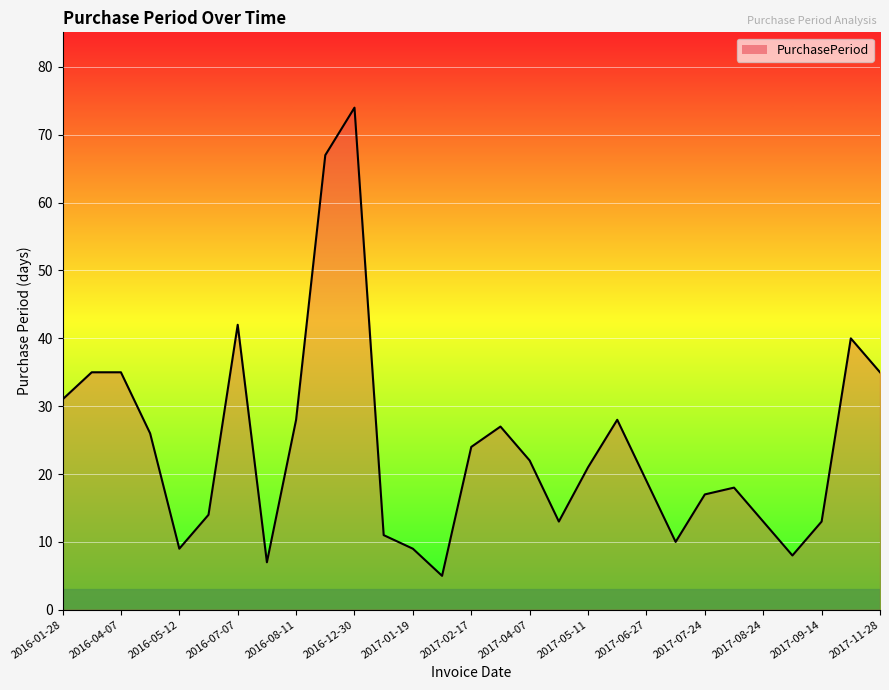

What is the smallest value displayed?

5